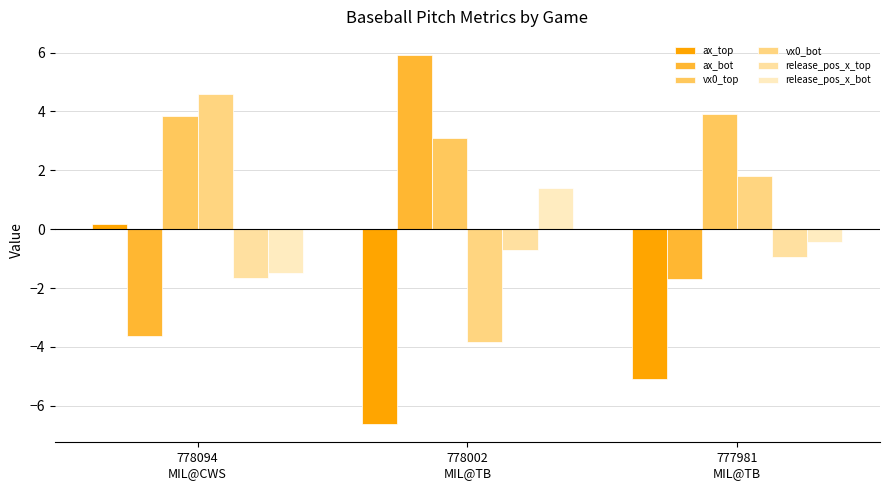

What position from the right is 778002
MIL@TB?

2